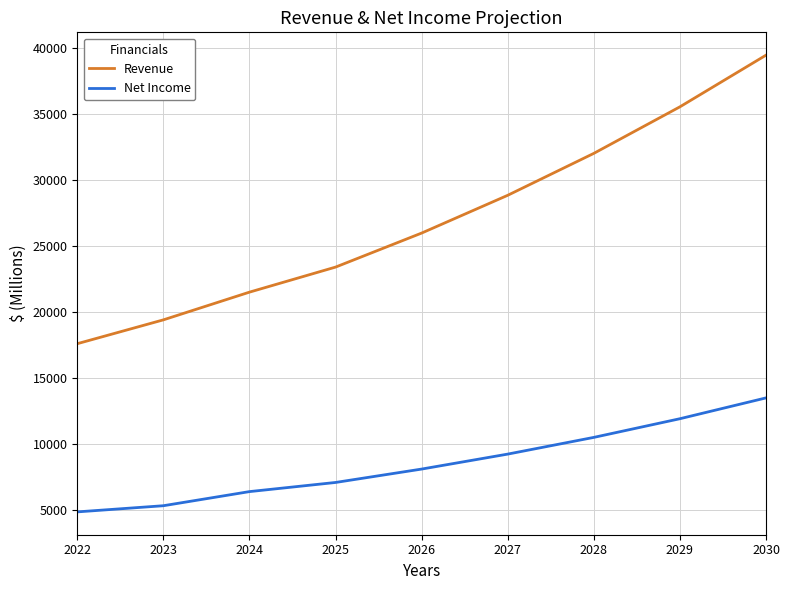

At which label does Net Income first exceed 8122?

2026